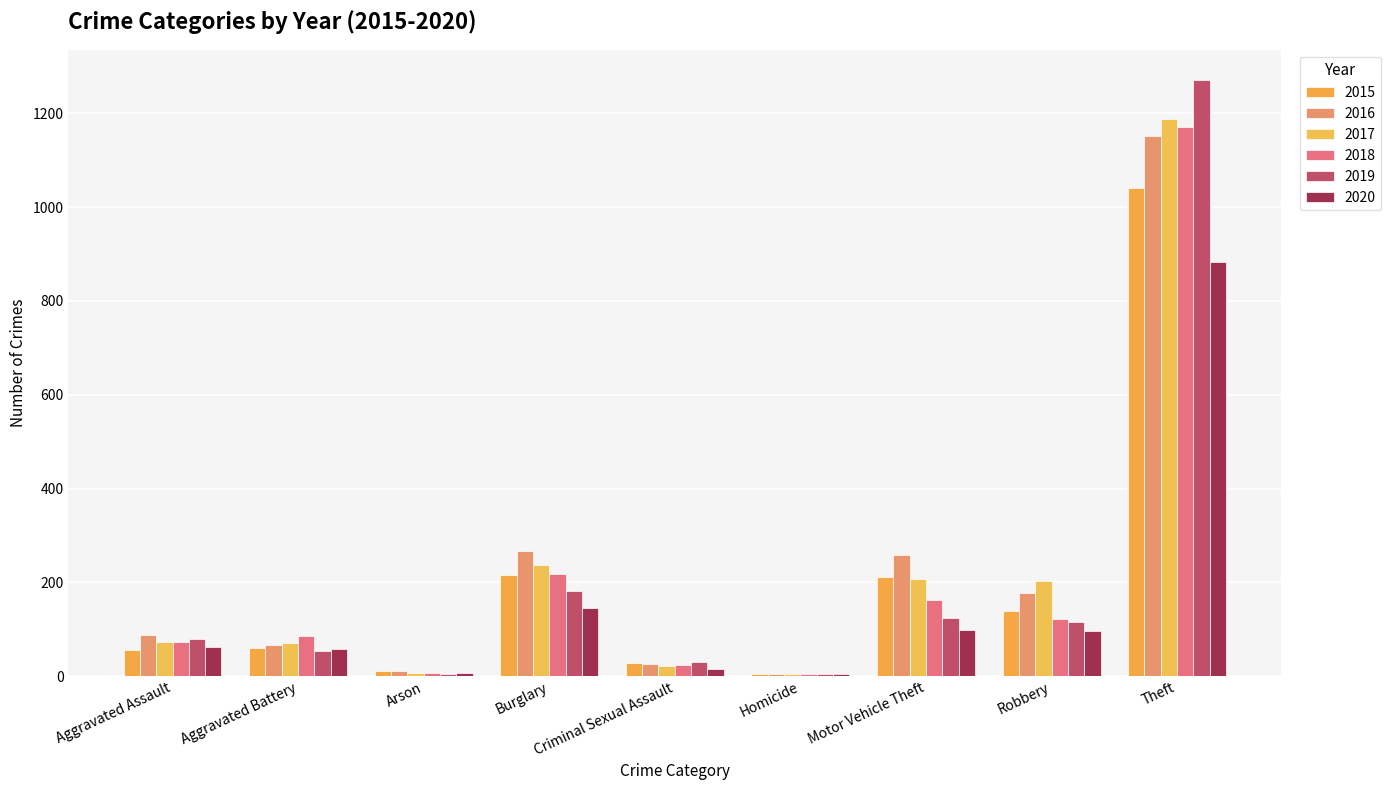

Rank the series at Burglary from highest to lowest value.

2016, 2017, 2018, 2015, 2019, 2020